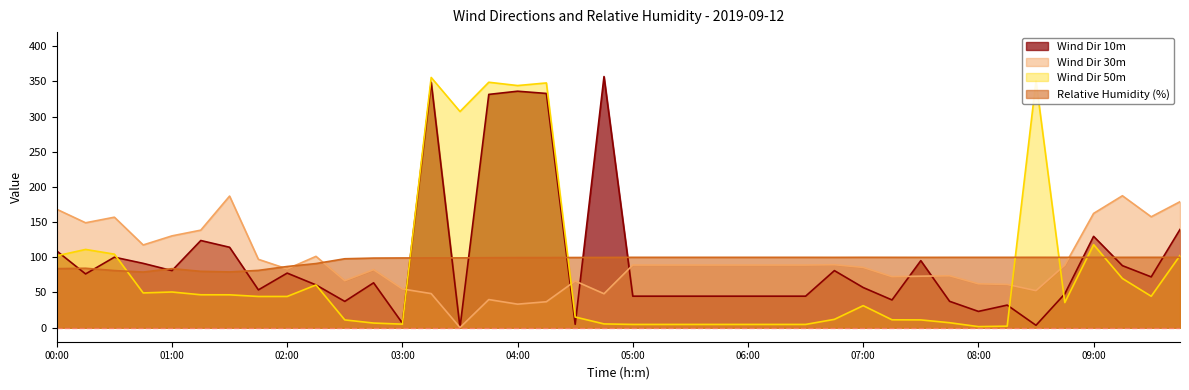

How many data points in Wind Dir 30m are above 88?

22